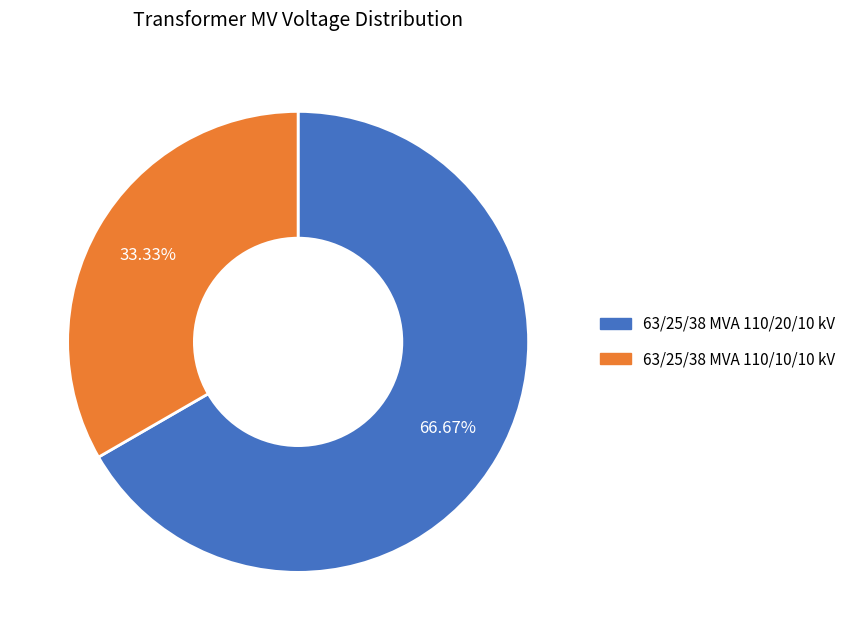

To the nearest percent, what is the difference between the 63/25/38 MVA 110/20/10 kV and 63/25/38 MVA 110/10/10 kV slice percentages?

33%